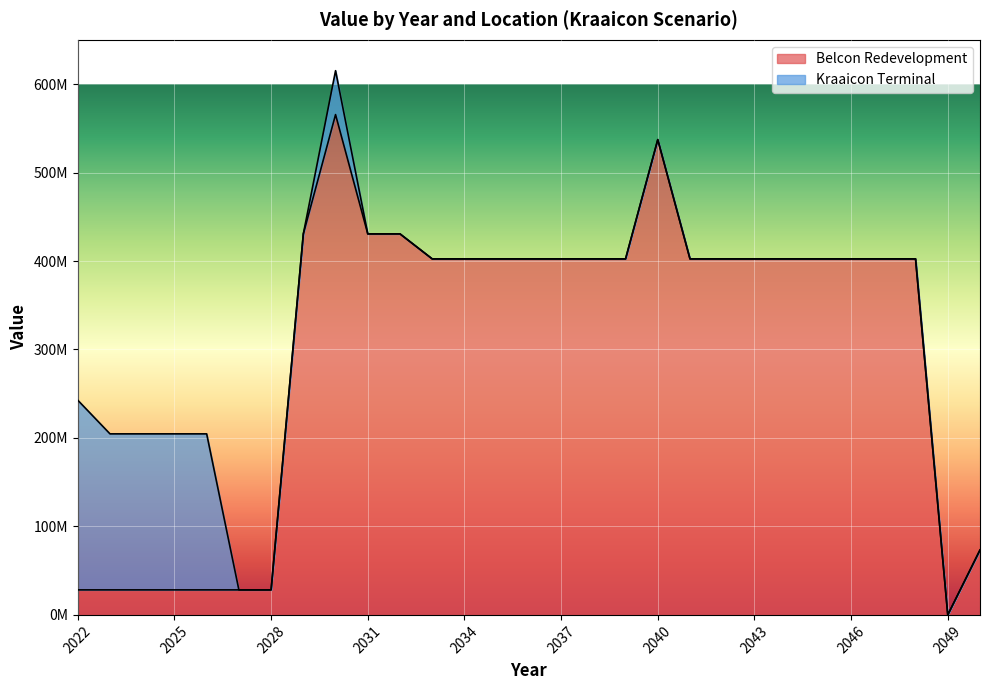

Where is the data nearest to the value 282755800?

2033